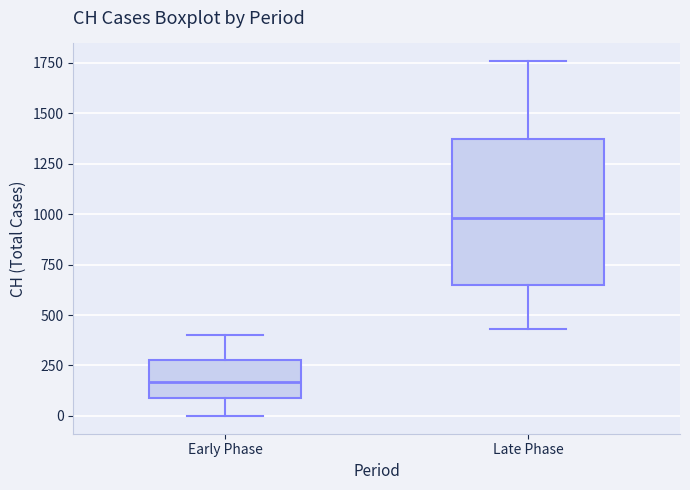

Which box is the tallest, from its lower edge to its upper edge?

Late Phase